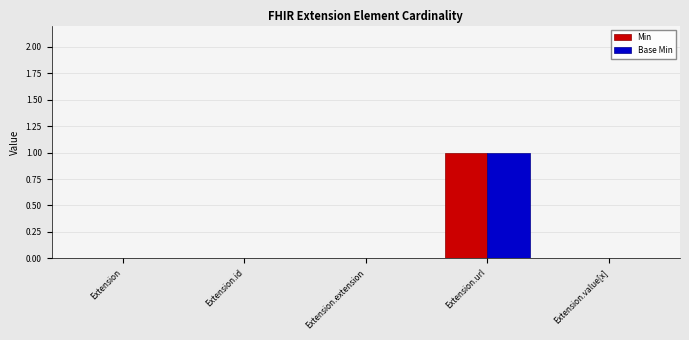

Which category has the highest value in the Min series?

Extension.url